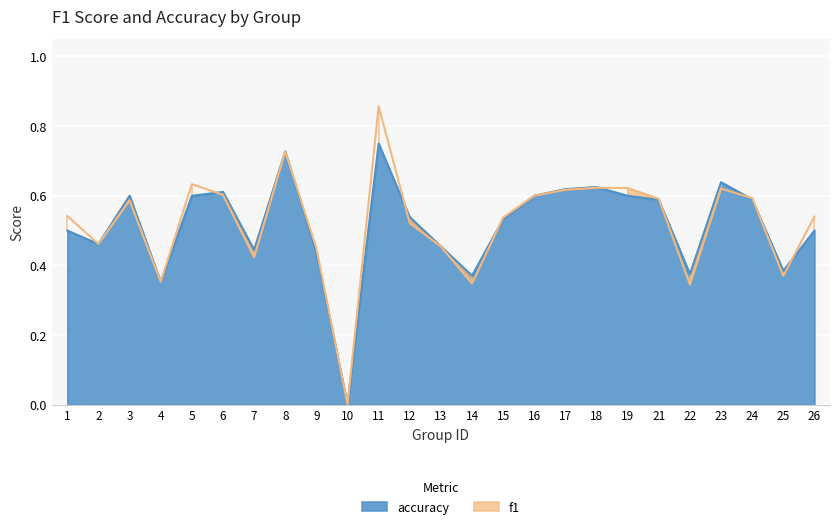

What is the value of the accuracy point at the 9th from the left?

0.4